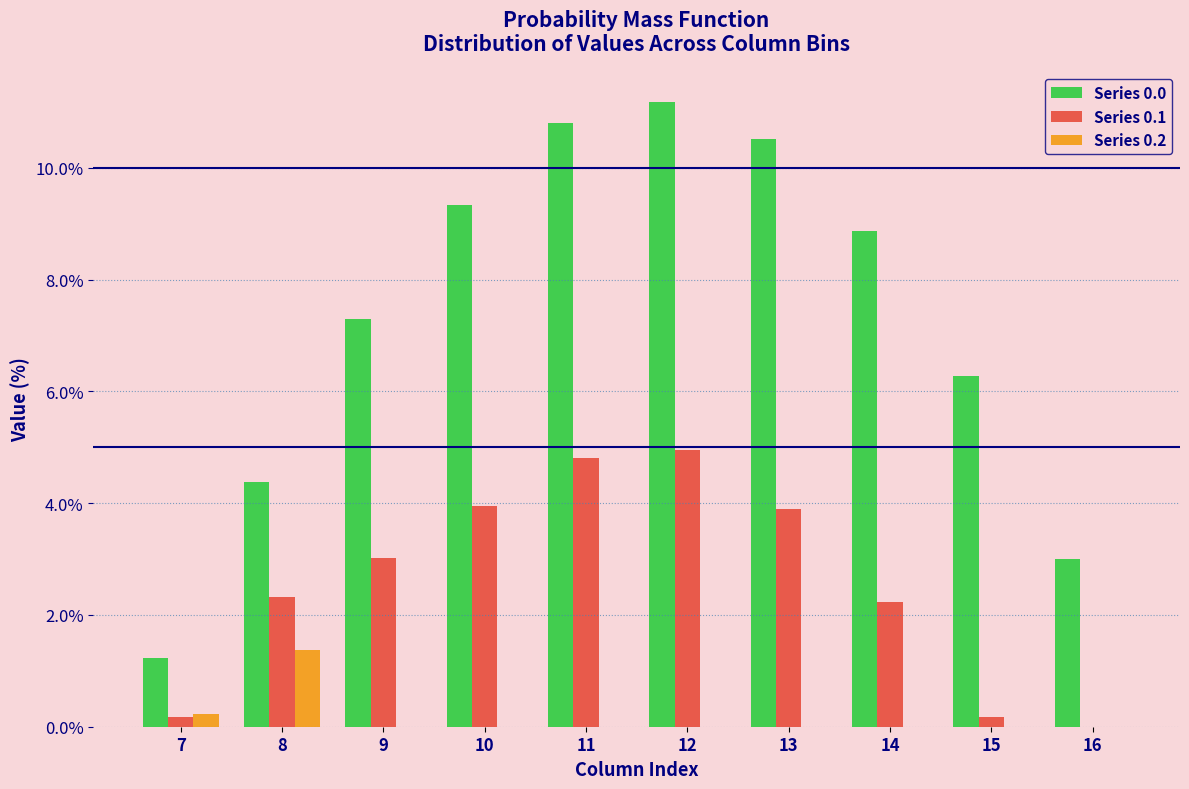

Reading left to right, transcribe all the data shown in this chart.

Series 0.0: 7=1.2	8=4.4	9=7.3	10=9.3	11=10.8	12=11.2	13=10.5	14=8.9	15=6.3	16=3.0
Series 0.1: 7=0.2	8=2.3	9=3.0	10=4.0	11=4.8	12=4.9	13=3.9	14=2.2	15=0.2	16=0.0
Series 0.2: 7=0.2	8=1.4	9=0.0	10=0.0	11=0.0	12=0.0	13=0.0	14=0.0	15=0.0	16=0.0